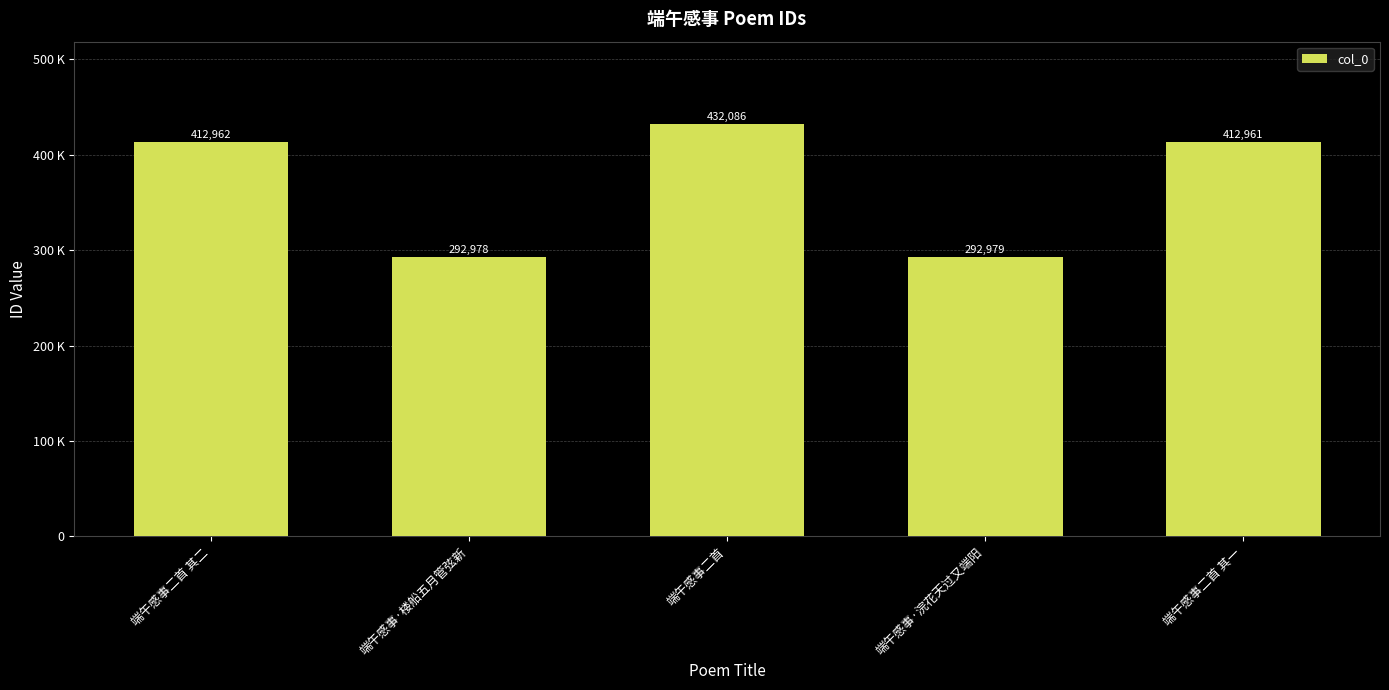

True or false: the data shows 292978 at 端午感事·楼船五月管弦新.

True